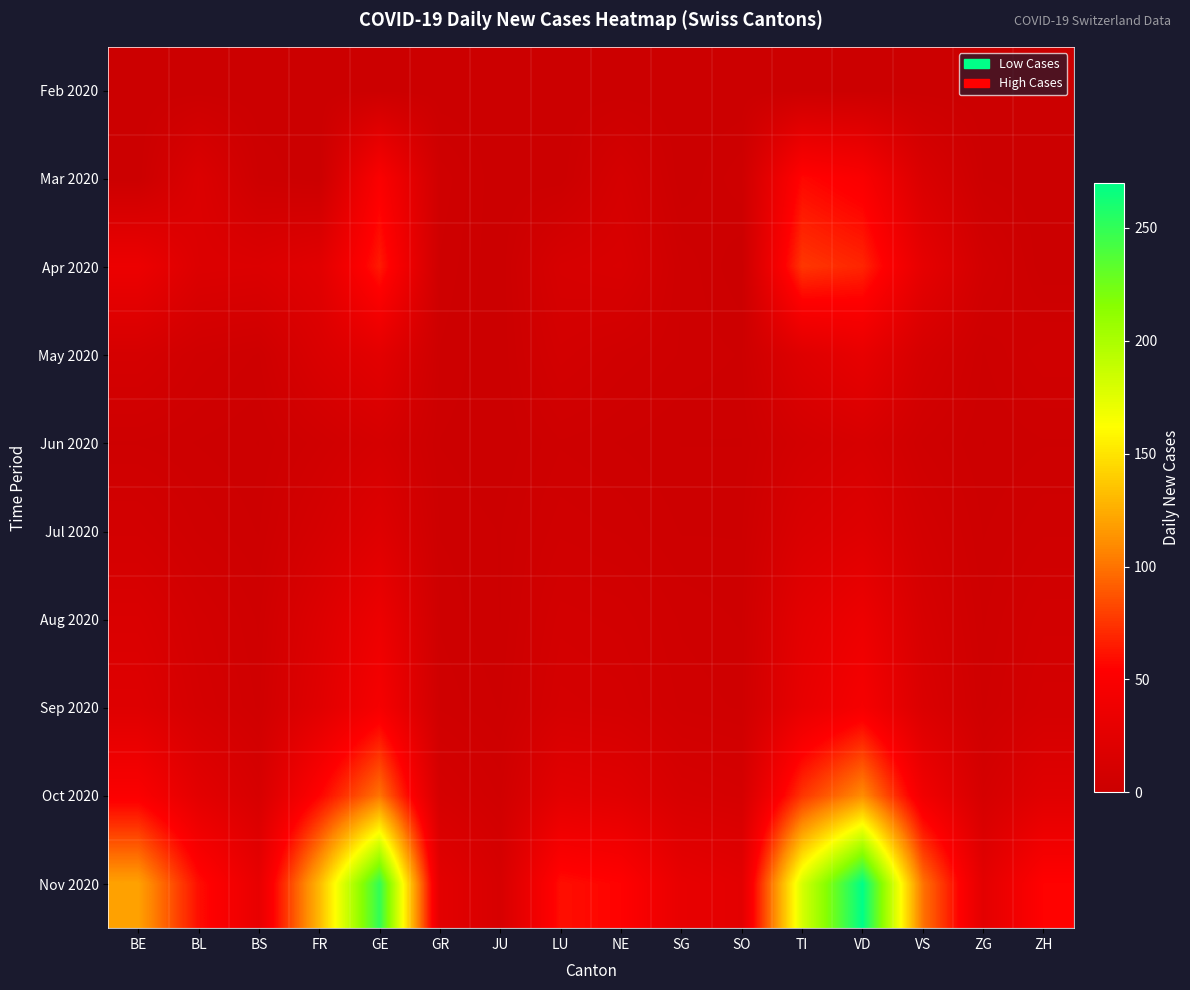

What is the total value across all series at NE?

128